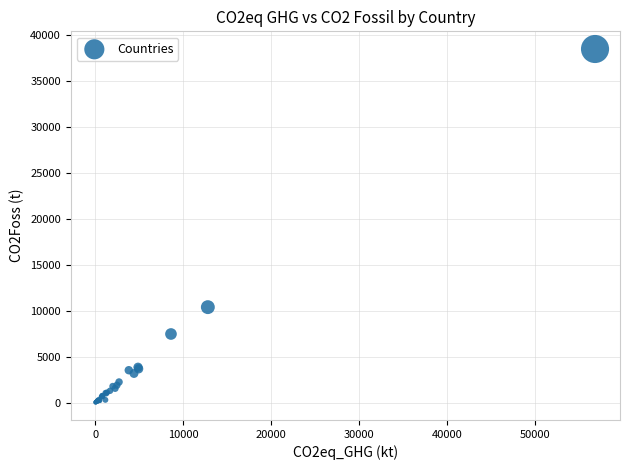

What Y value in the scatter plot is closest to 19254?

10388.3